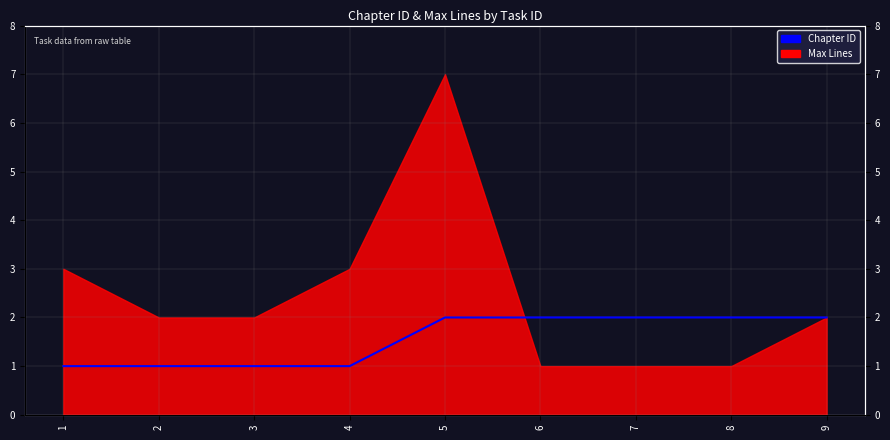

True or false: the data shows 2 at 6.

True